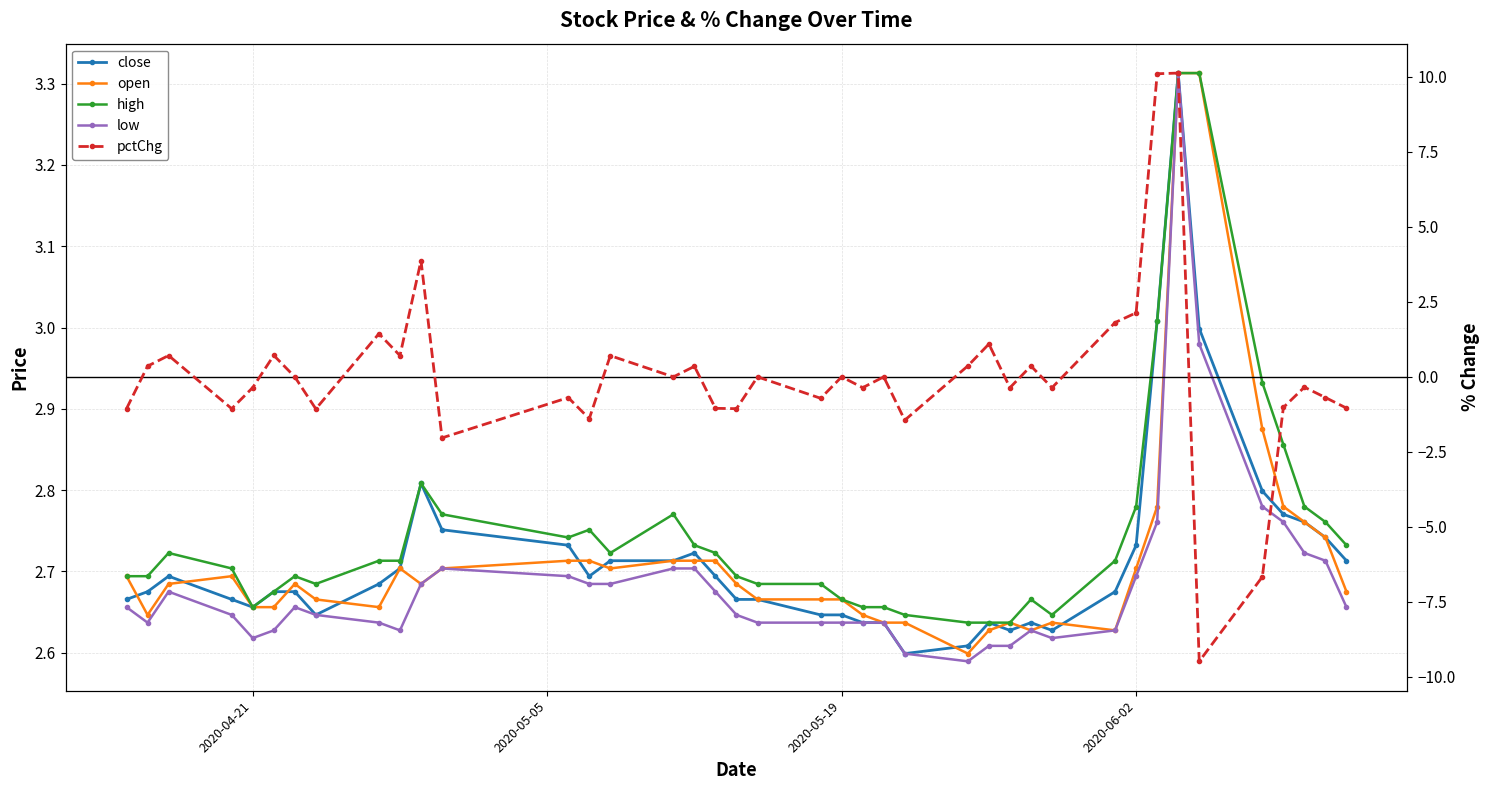

Is the value of pctChg at 9 greater than the value of close at 27?

No